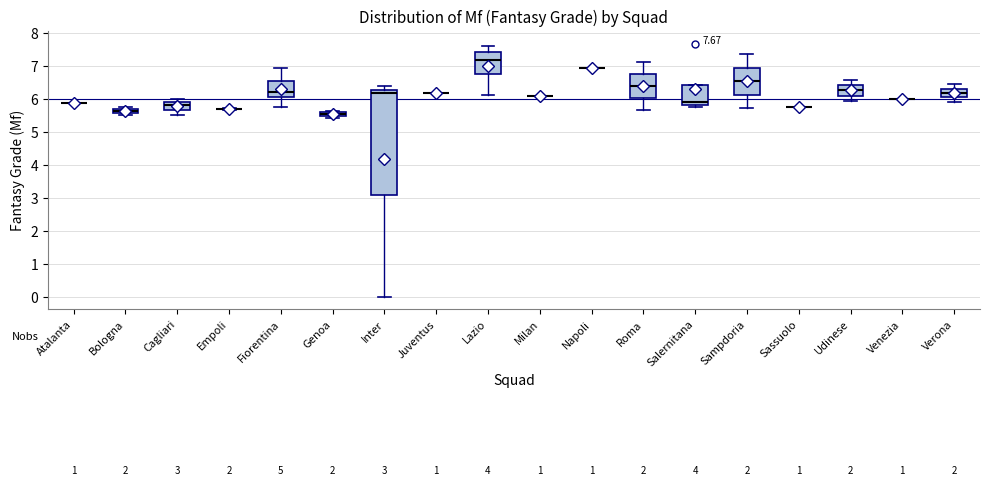

Comparing the boxes themselves (not the whiskers), which one is the tallest?

Inter